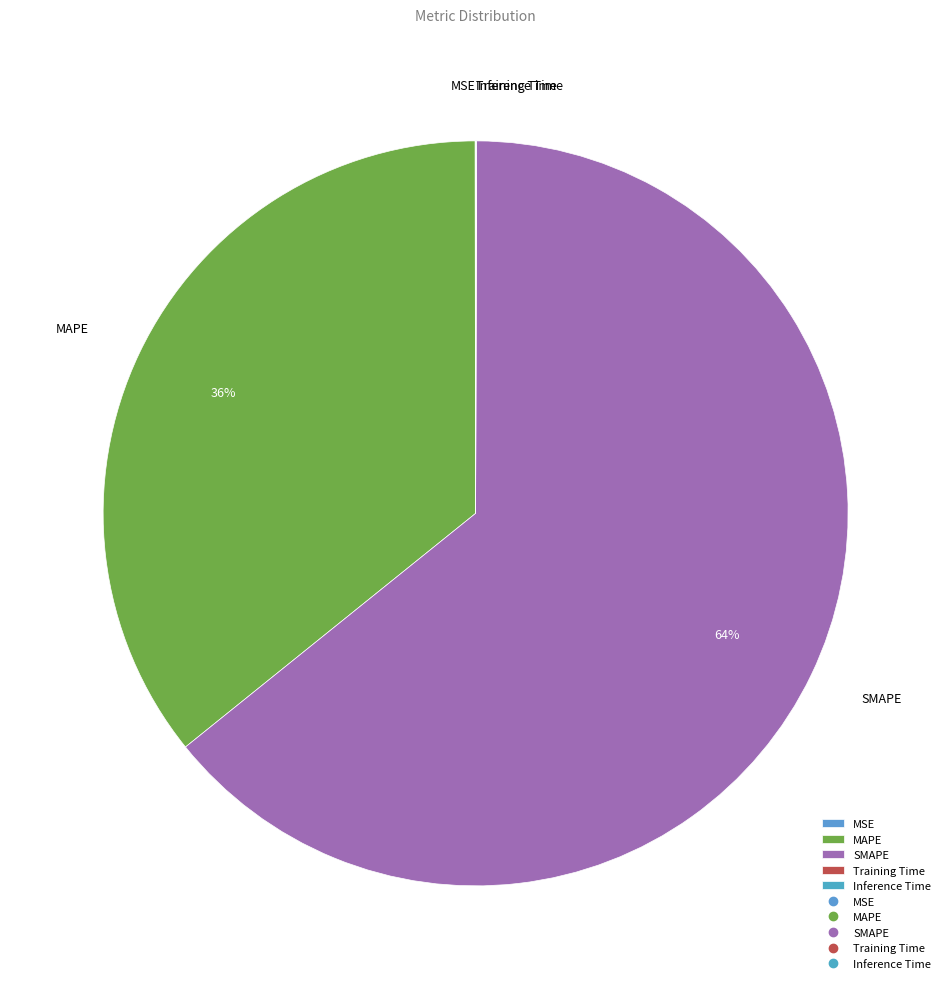

True or false: SMAPE accounts for 52% of the total.

False